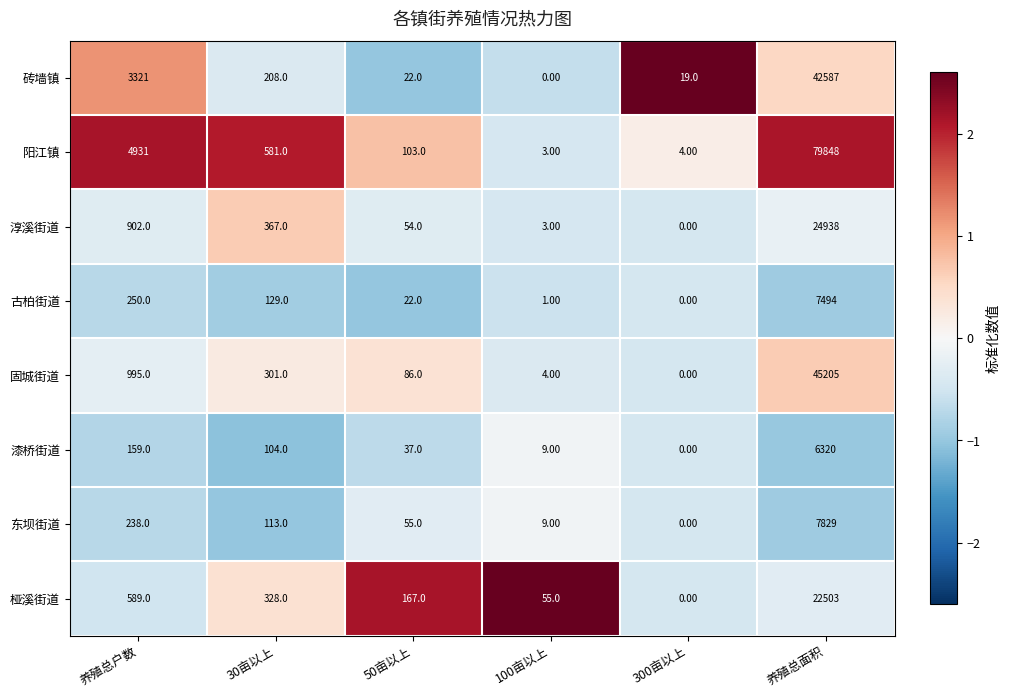

Which series has the largest total across all categories?

阳江镇